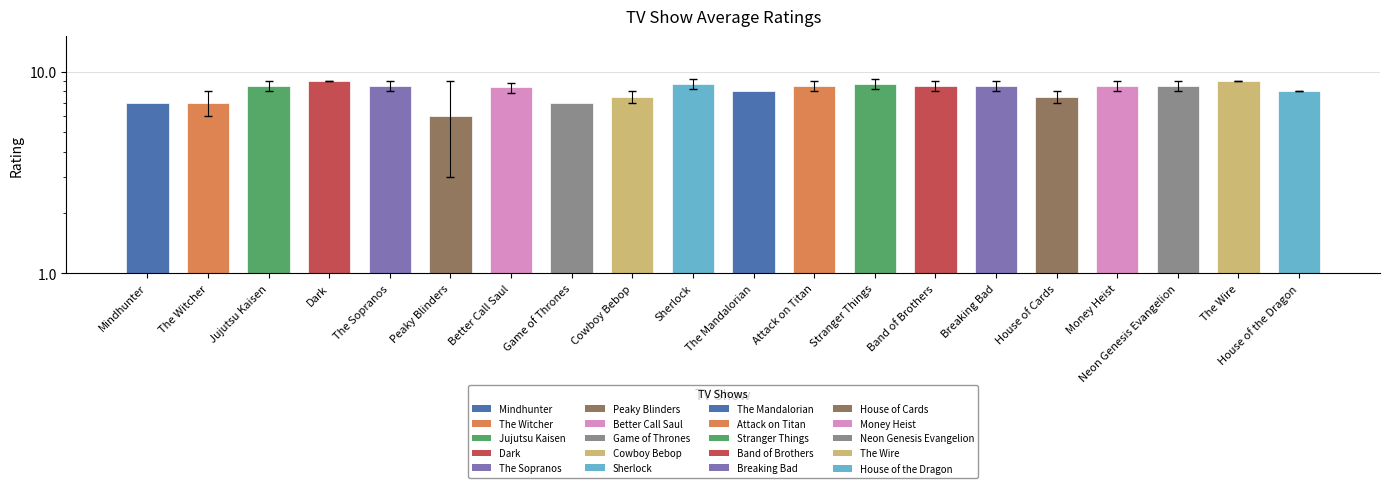

What is the difference between the values at House of the Dragon and Money Heist?

0.5